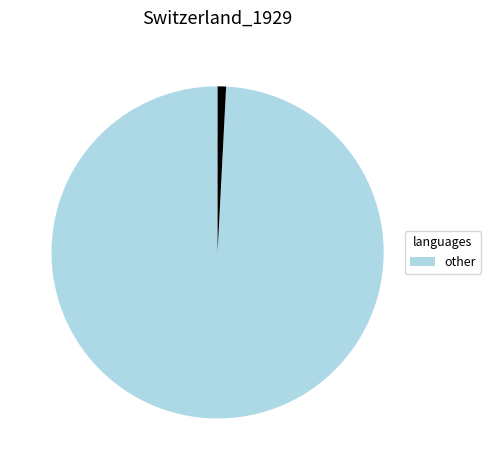

Is there any slice that represents more than half of the pie?

Yes